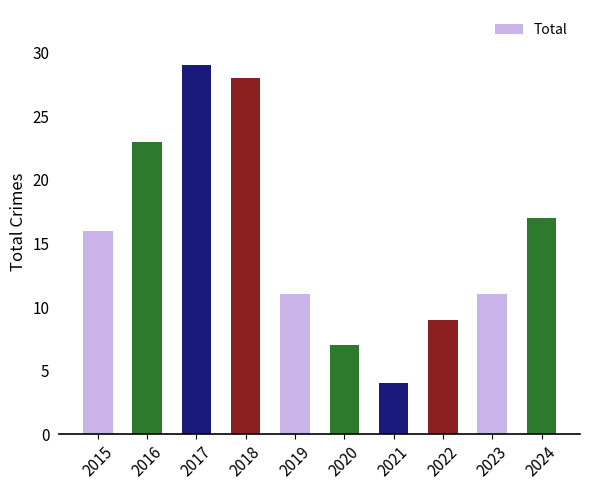

What is the minimum value shown in the chart?

4